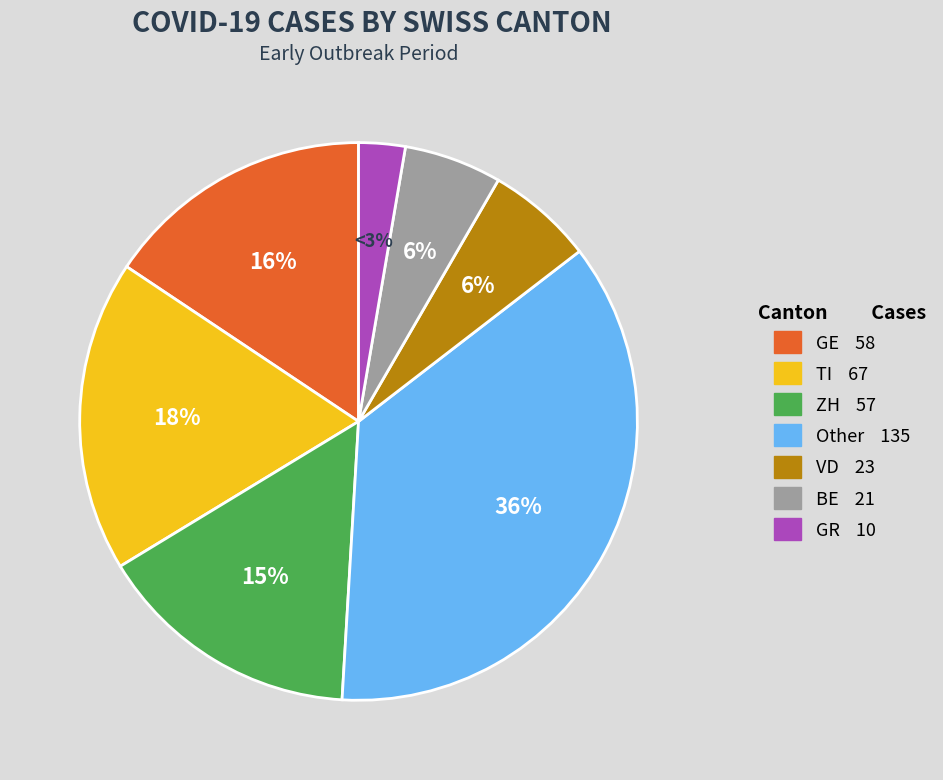

What percentage is the TI 67 slice, to the nearest percent?

18%